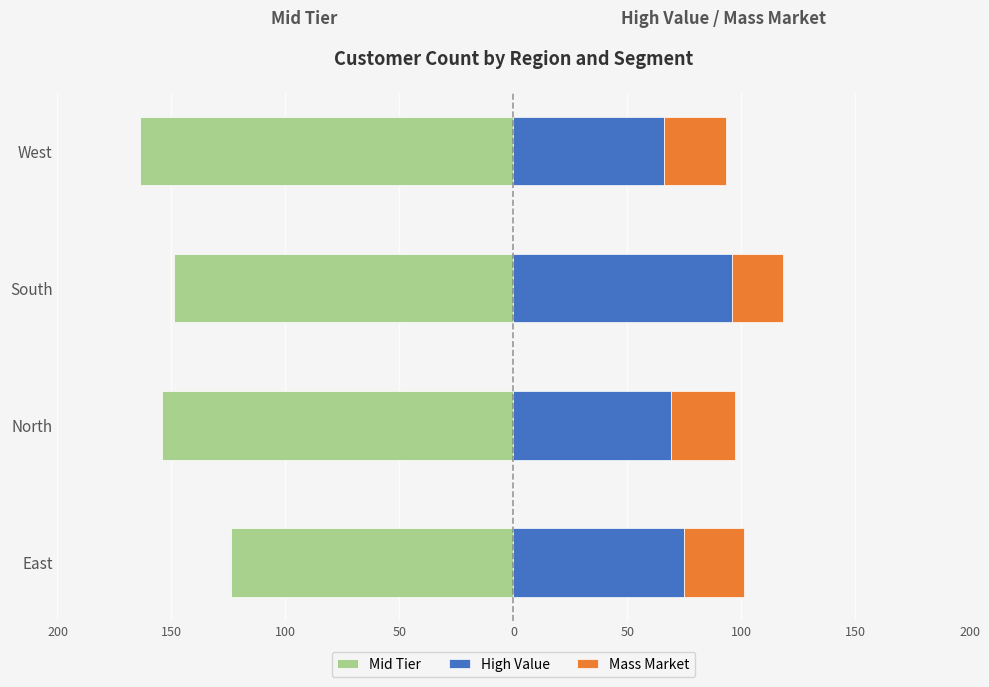

How many High Value values are between 69 and 96?

3